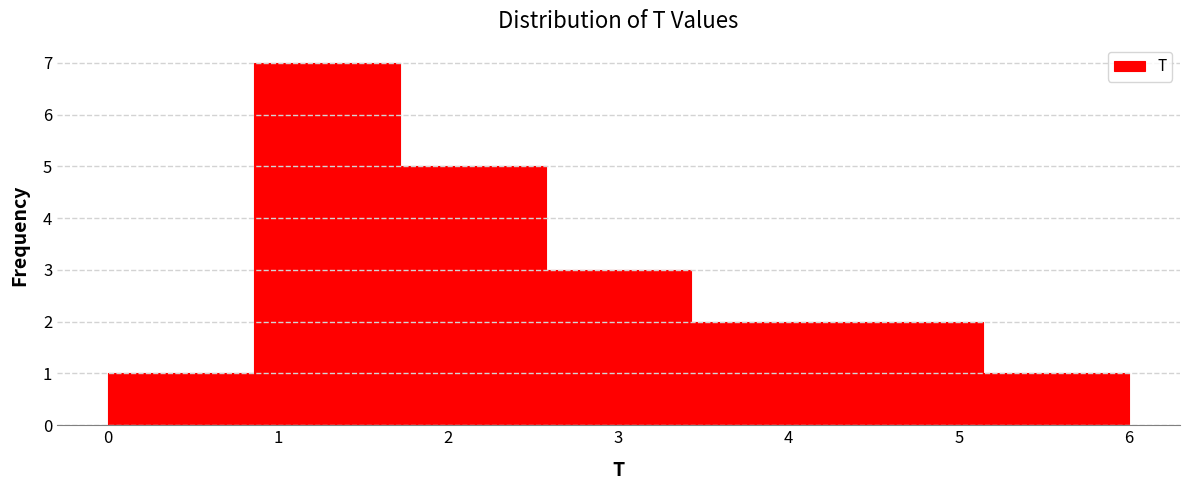

What is the height of the bar covering 0.9 to 1.7 on the x-axis? Neither the bar edges nor the heights are printed on the chart, so give them approximately, as read against the axes.

7